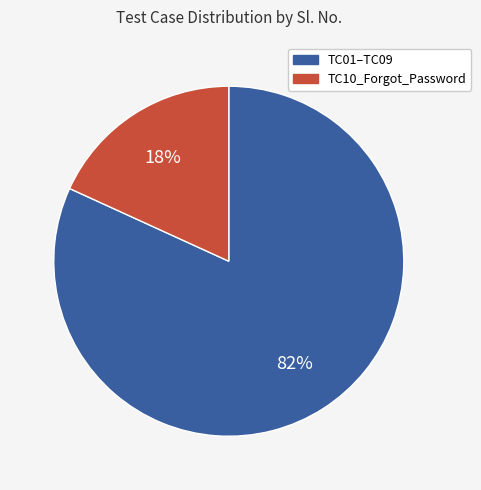

Does any single category account for the majority?

Yes